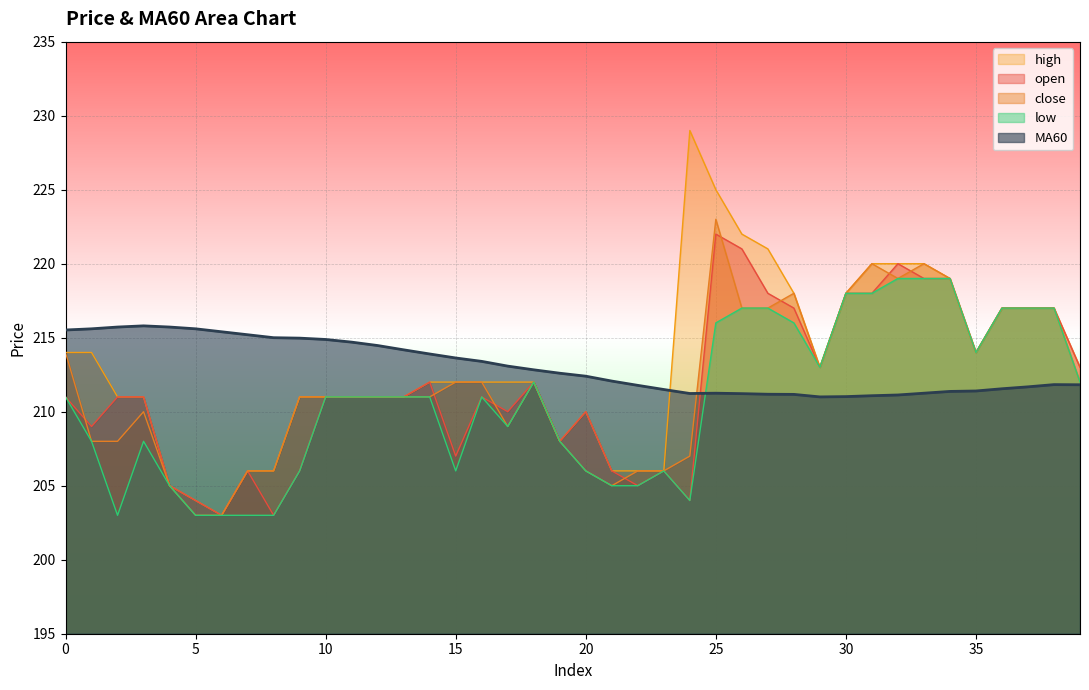

Is the value of high at 25 greater than the value of open at 7?

Yes